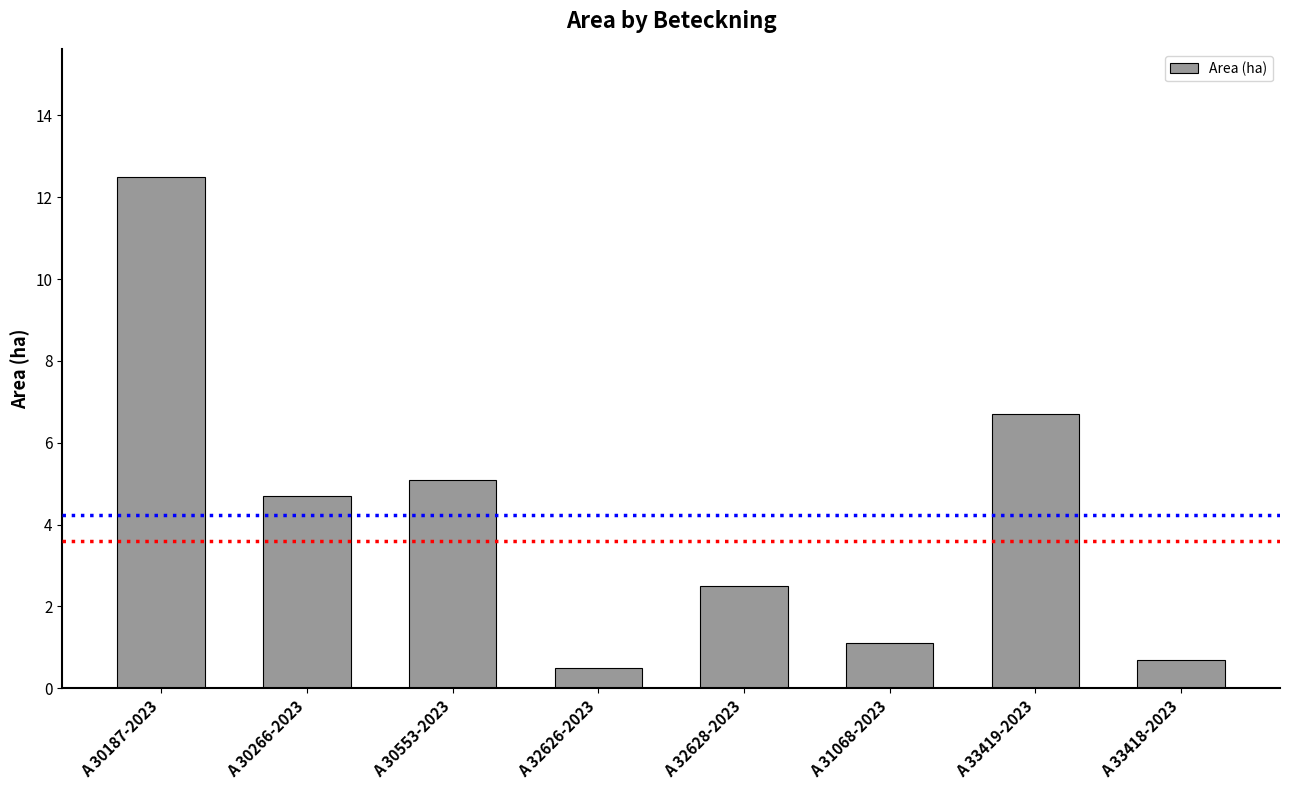

Rank the categories by value from highest to lowest.

A 30187-2023, A 33419-2023, A 30553-2023, A 30266-2023, A 32628-2023, A 31068-2023, A 33418-2023, A 32626-2023